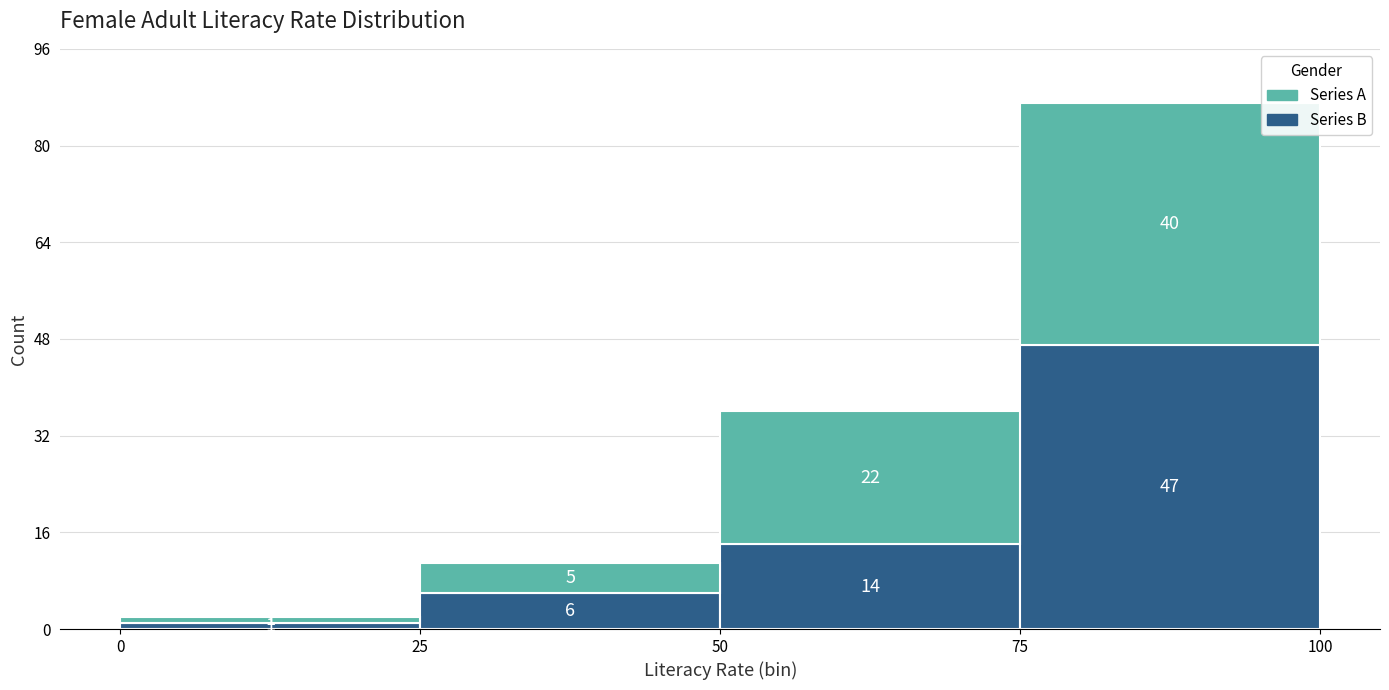

Which range on the x-axis has the tallest stacked bar (by total height)?

75 to 100